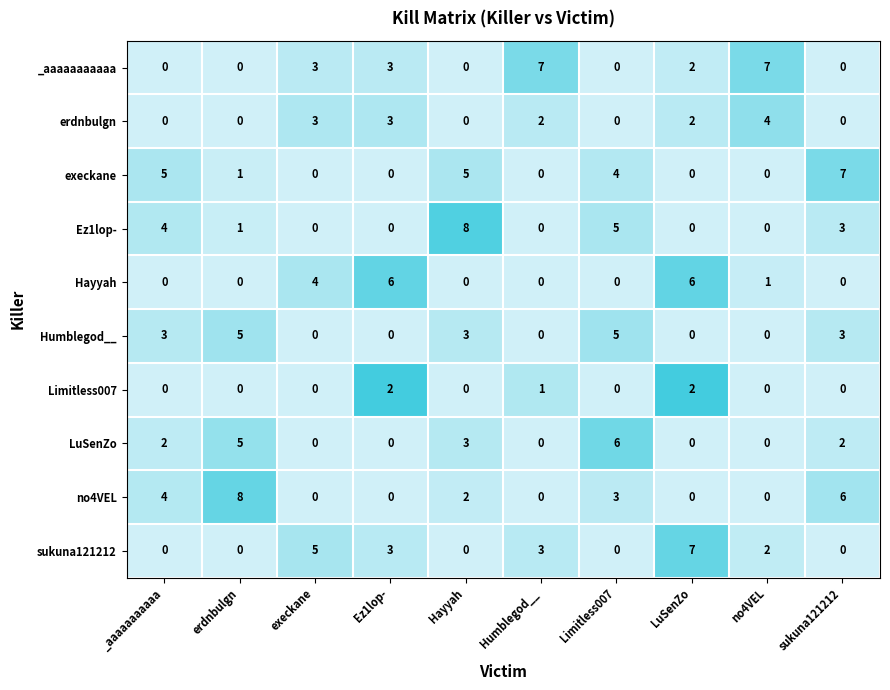

True or false: sukuna121212 has a value of -3 at Hayyah.

False